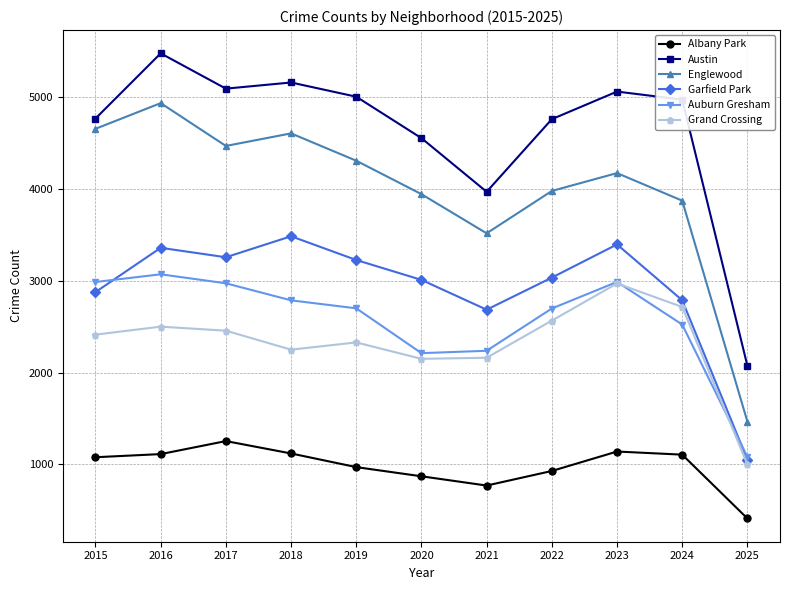

What is the total value across all series at 2023?

19733